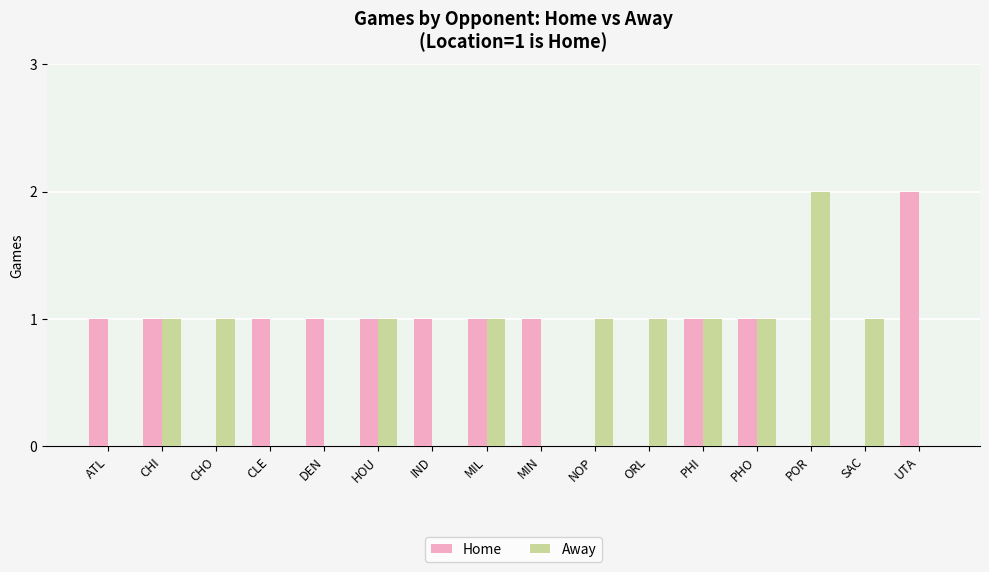

Between CHI and NOP, which series saw the biggest shift?

Home